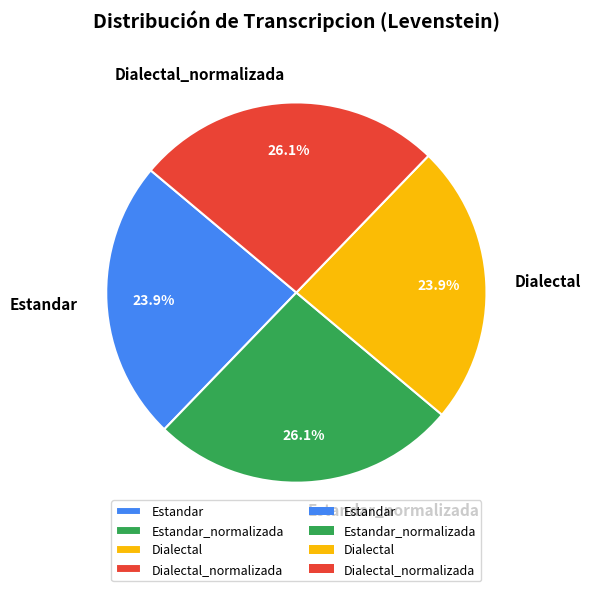

Approximately how many times larger is the value at Estandar_normalizada compared to Dialectal?

1.1